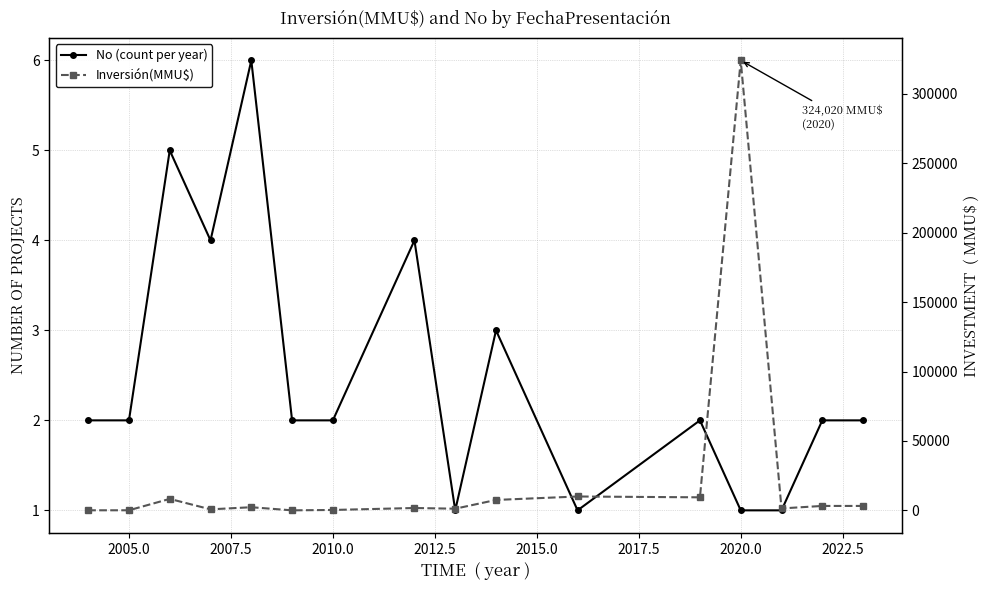

Where is the first local minimum for Inversión(MMU$)?

2010.0